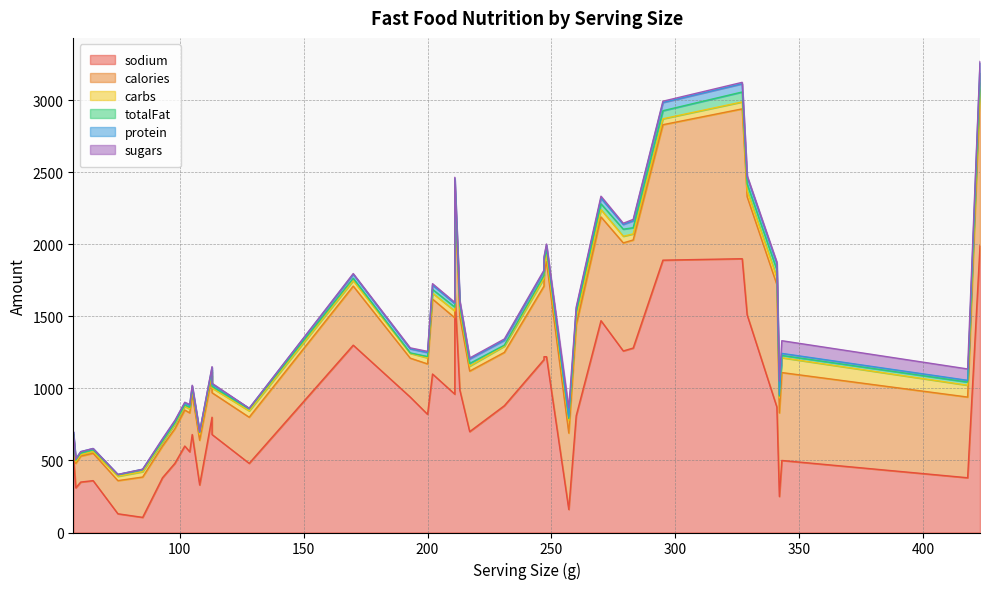

True or false: sodium has a value of 1470.0 at 270.

True